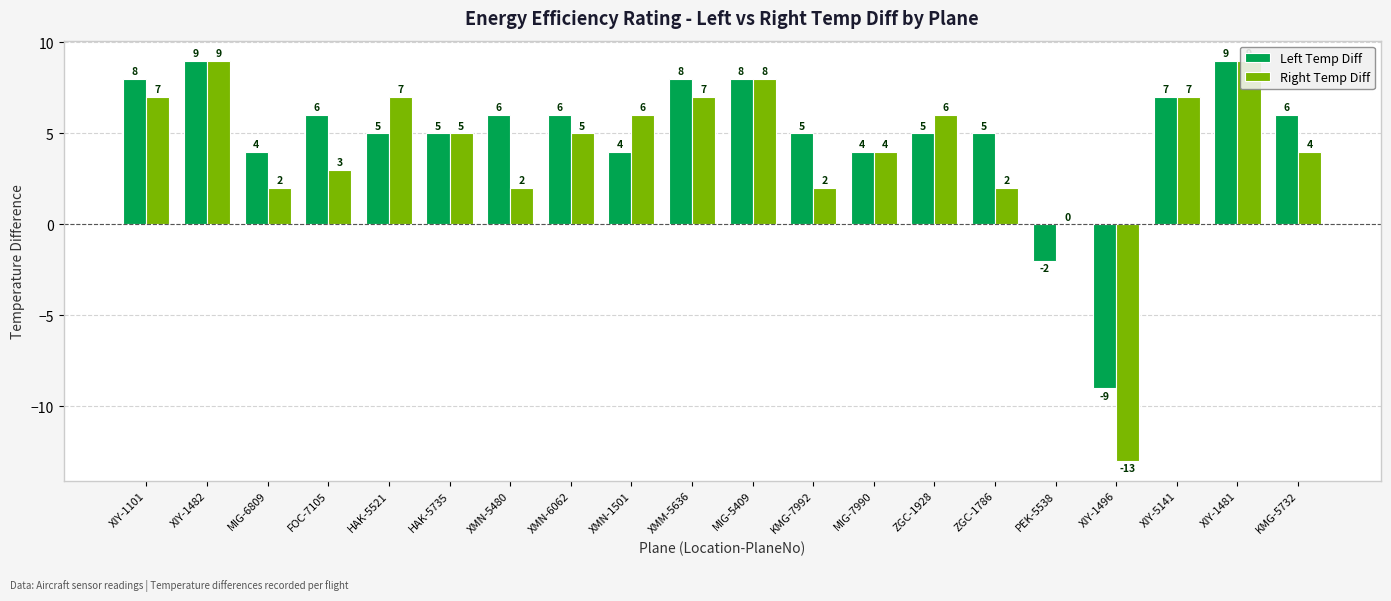

What is the difference between the second highest and minimum values in the Right Temp Diff series?

22